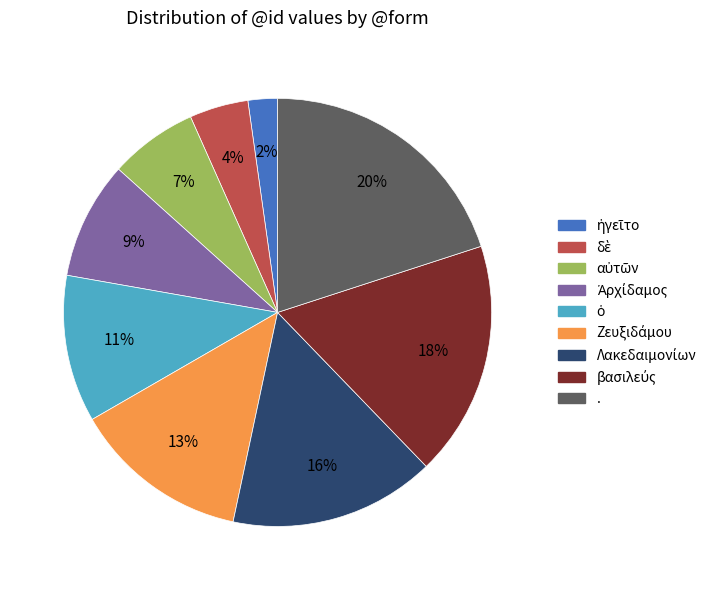

Is there any slice that represents more than half of the pie?

No